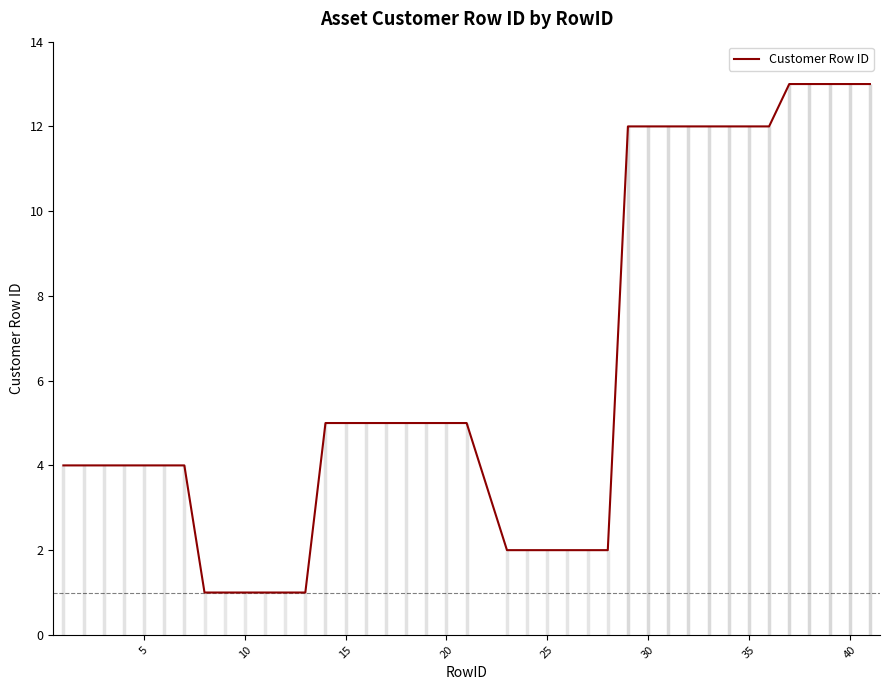

What is the sum of all values?

247